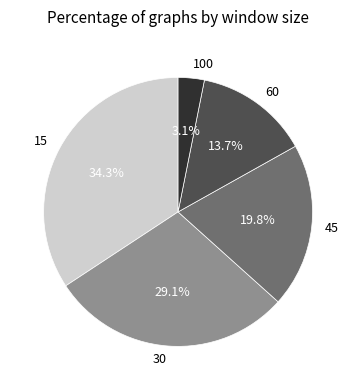

What is the ratio of the value at 30 to the value at 45?

1.5